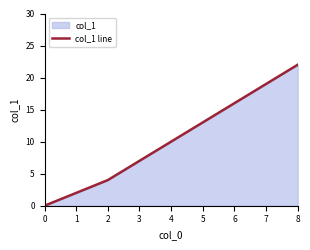

What is the difference between the values at 1 and 0?

2